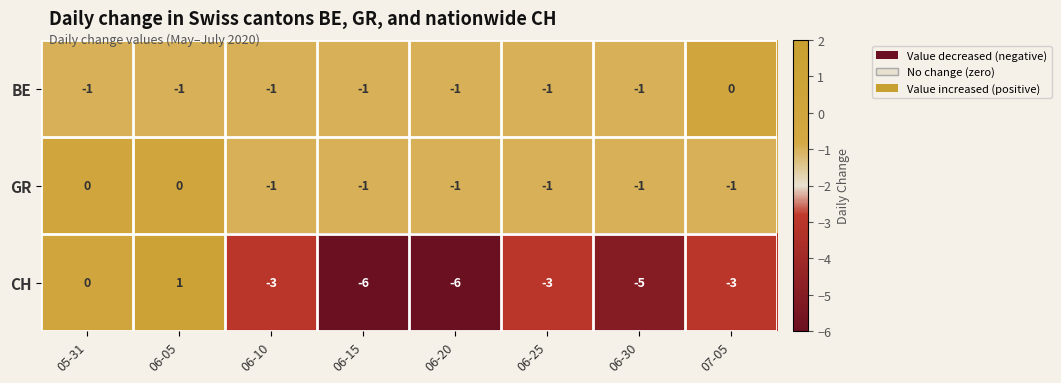

Reading right to left, extract all data points from this chart.

BE: 0	-1	-1	-1	-1	-1	-1	-1
GR: -1	-1	-1	-1	-1	-1	0	0
CH: -3	-5	-3	-6	-6	-3	1	0